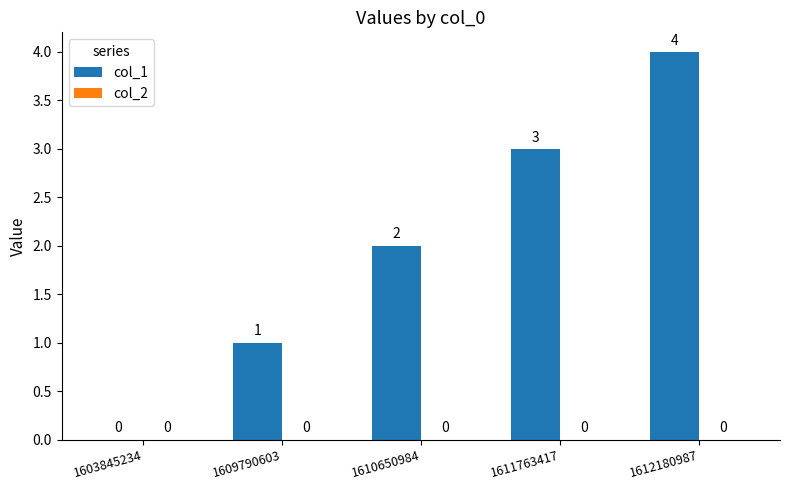

What is the sum of the values at 1612180987 and 1609790603?

5